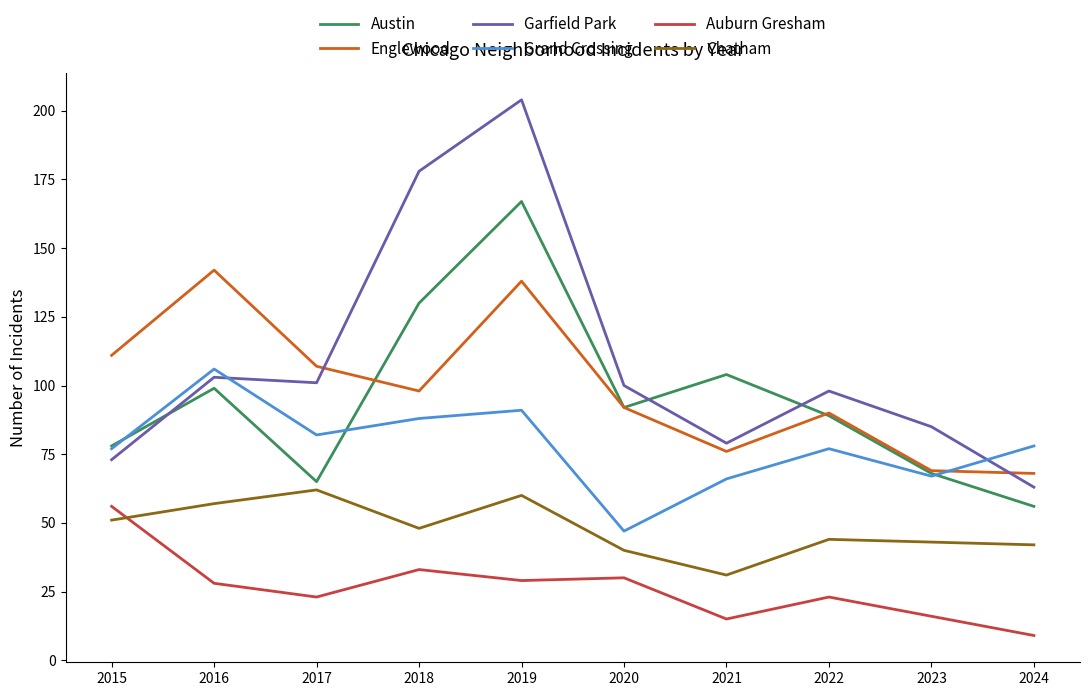

What is the difference between the second highest and second lowest values in the Englewood series?

69